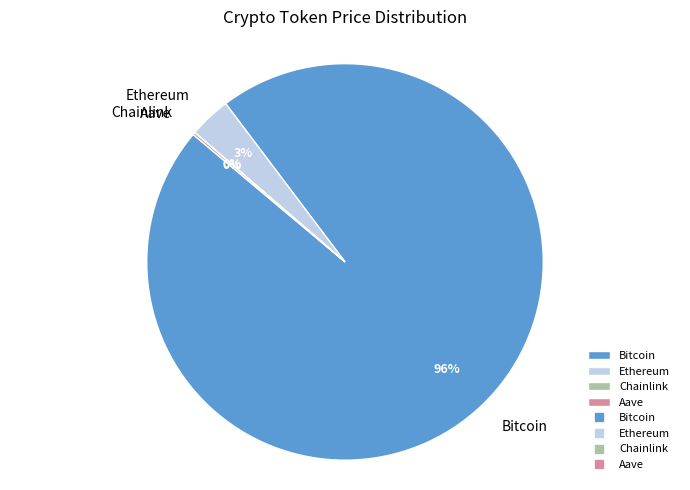

The Bitcoin slice represents 96% of the pie. True or false?

True